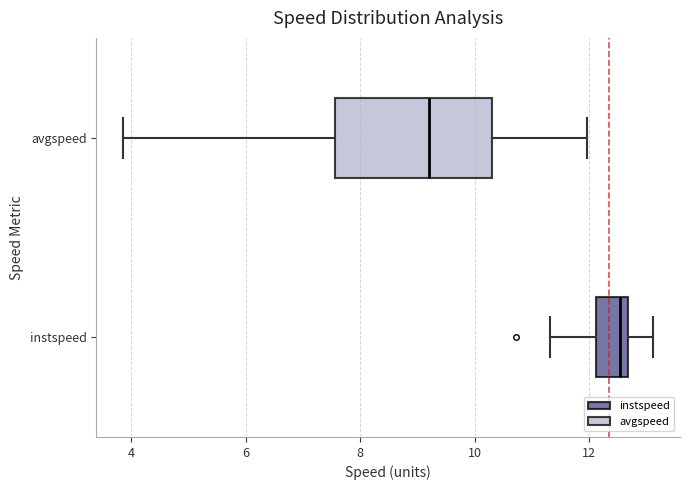

Comparing the boxes themselves (not the whiskers), which one is the widest?

avgspeed